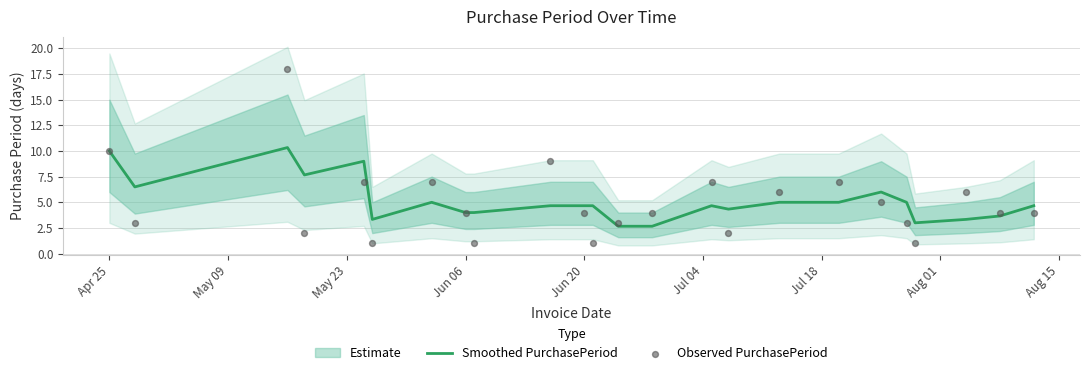

Which series has the largest total across all categories?

Smoothed PurchasePeriod